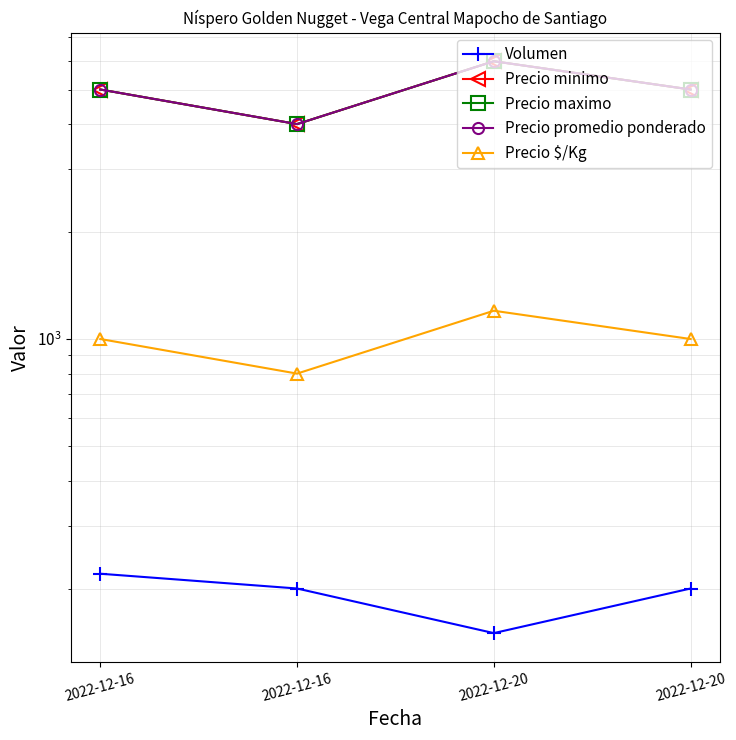

List the series in order of their peak value, lowest first.

Volumen, Precio $/Kg, Precio minimo, Precio maximo, Precio promedio ponderado